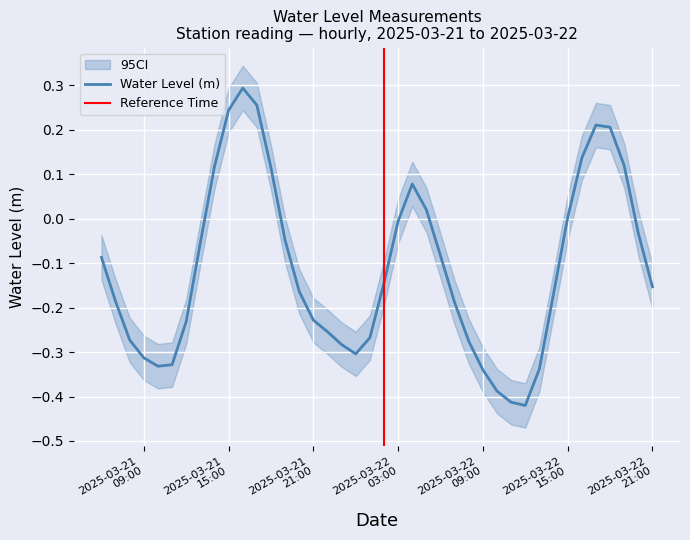

Reading left to right, what are all the values shown in this chart?

-0.1	-0.2	-0.3	-0.3	-0.3	-0.3	-0.2	-0.1	0.1	0.2	0.3	0.3	0.1	-0.0	-0.2	-0.2	-0.3	-0.3	-0.3	-0.3	-0.1	-0.0	0.1	0.0	-0.1	-0.2	-0.3	-0.3	-0.4	-0.4	-0.4	-0.3	-0.2	0.0	0.1	0.2	0.2	0.1	-0.0	-0.2